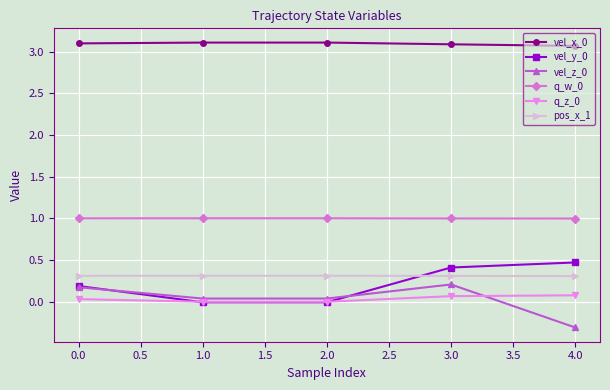

What is the label of the 1st point from the right?

4.0